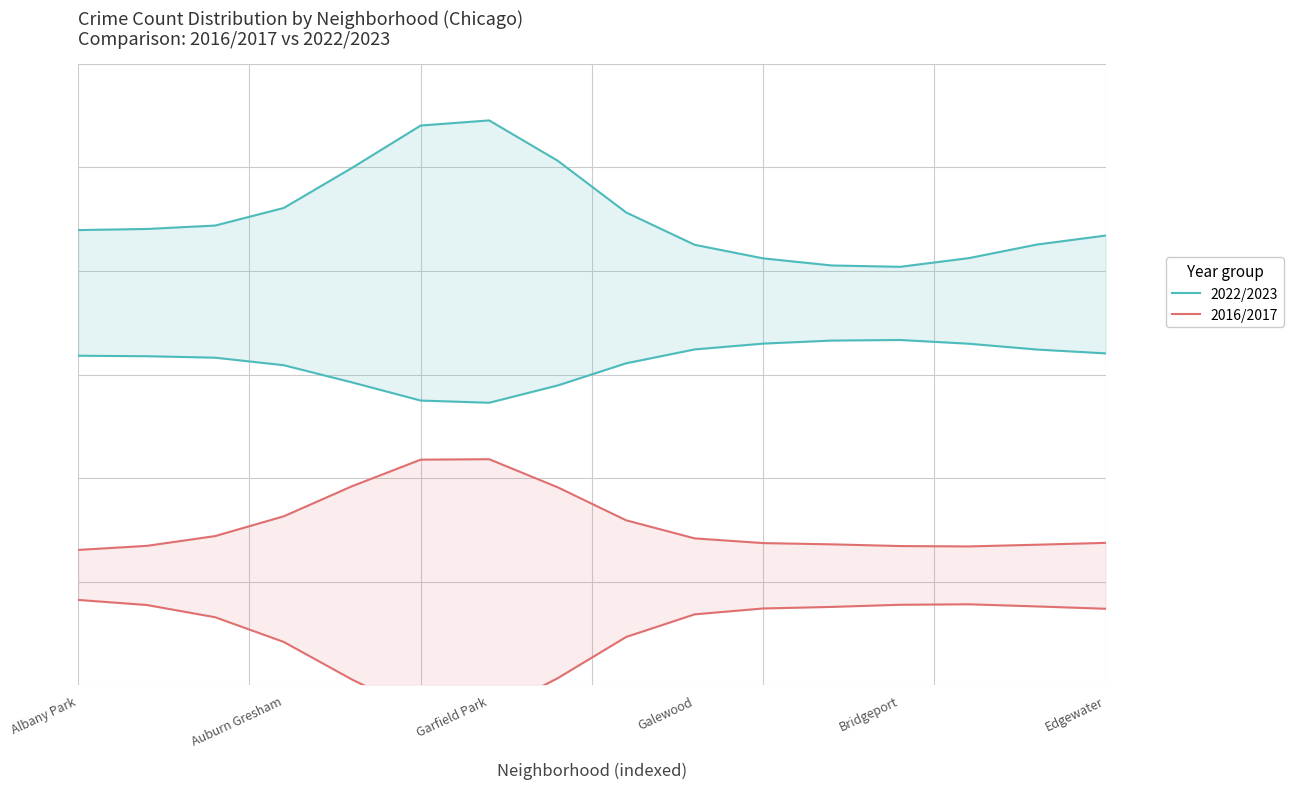

The 2022/2023 series shows 0.7 at Garfield Park. True or false?

True